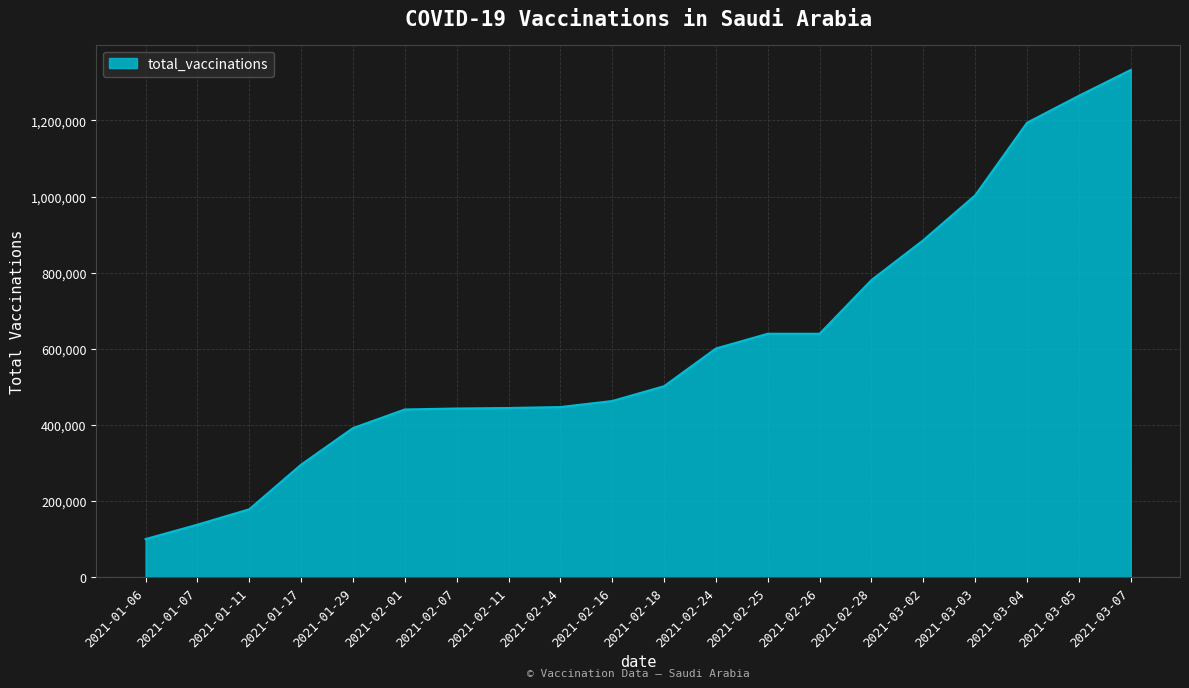

Read the value at 2021-02-07, to the nearest 100.

443200